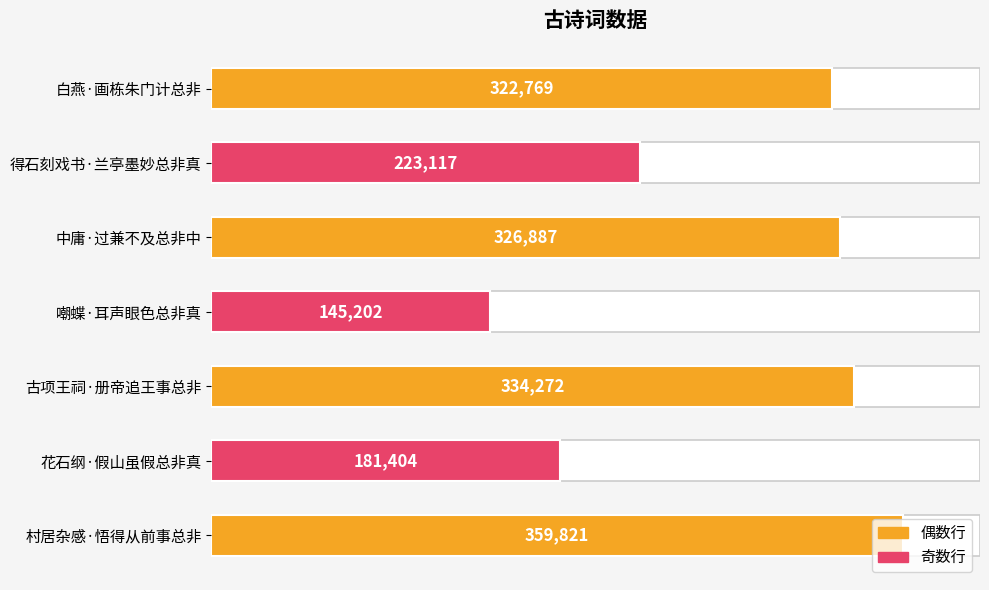

Does the chart contain any negative values?

No